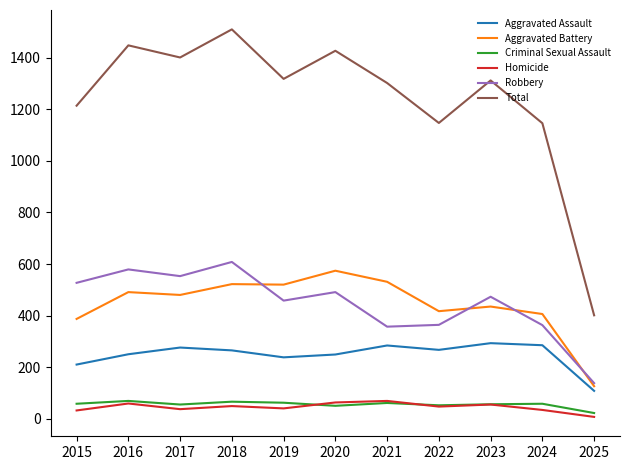

What is the spread (max minus min) of values at 2024?

1112